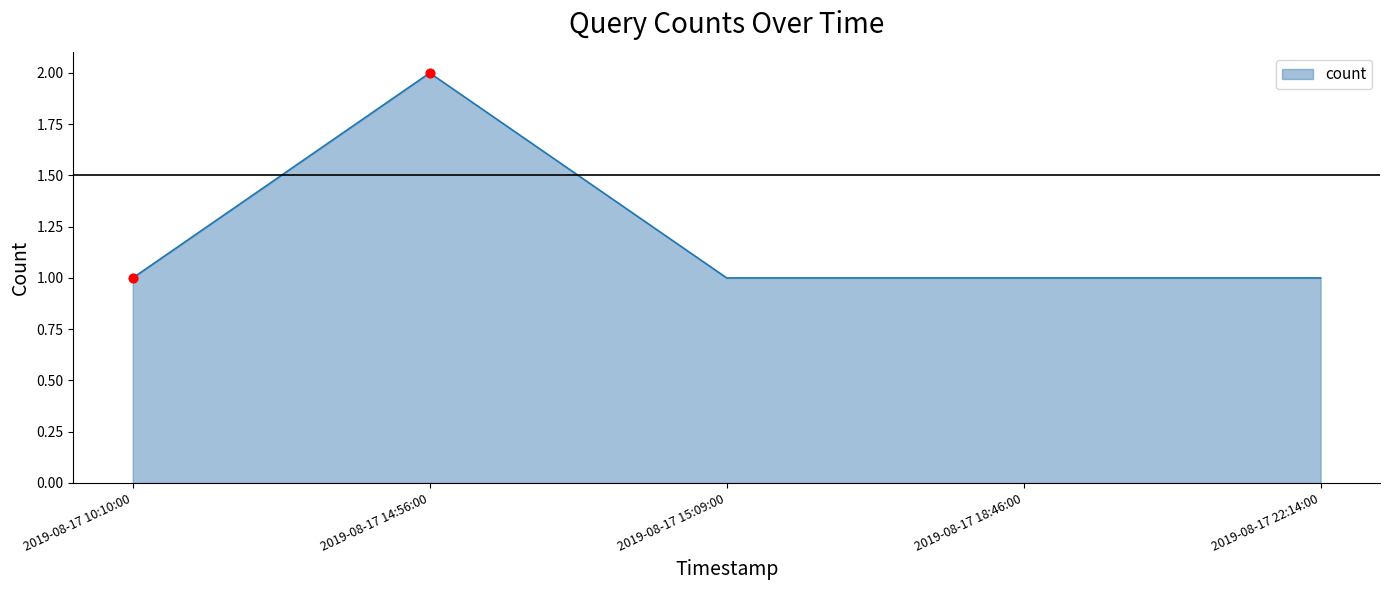

What is the ratio of the value at 2019-08-17 18:46:00 to the value at 2019-08-17 15:09:00?

1.0